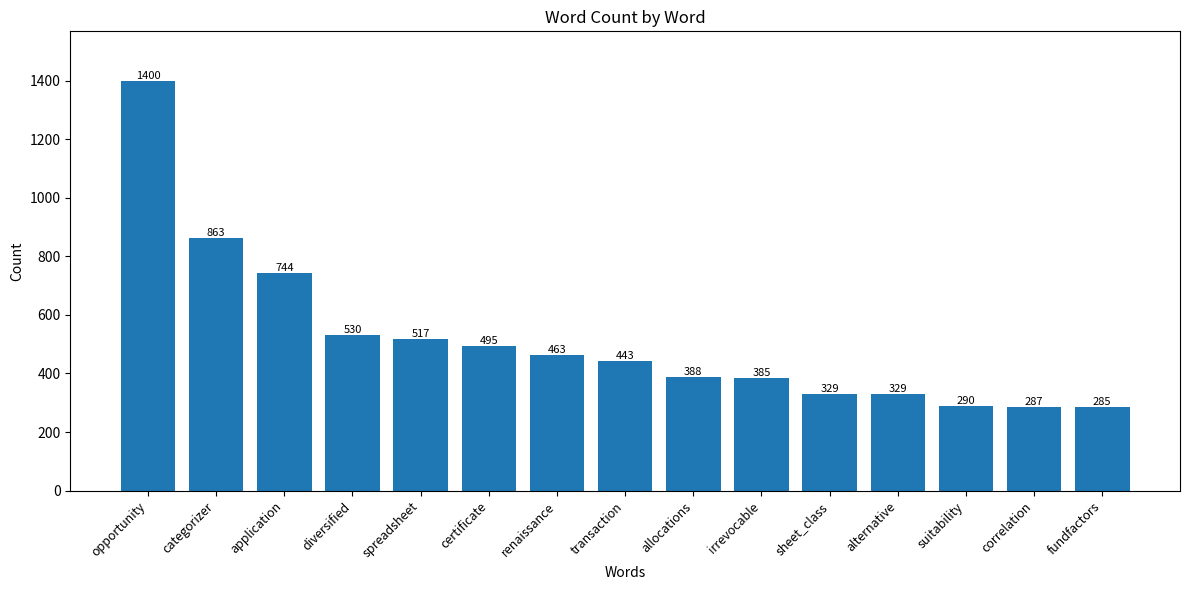

Reading left to right, transcribe all the data shown in this chart.

opportunity=1400	categorizer=863	application=744	diversified=530	spreadsheet=517	certificate=495	renaissance=463	transaction=443	allocations=388	irrevocable=385	sheet_class=329	alternative=329	suitability=290	correlation=287	fundfactors=285